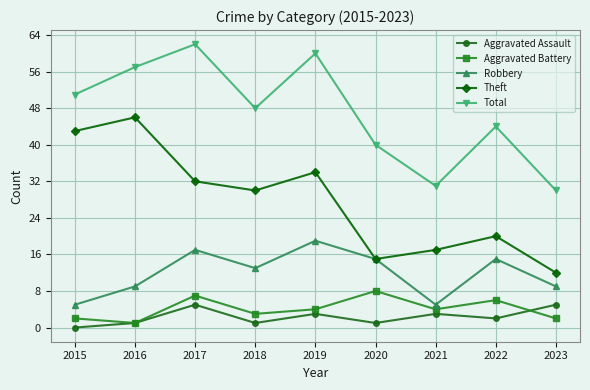

At which category is the sum across all series the highest?

2017